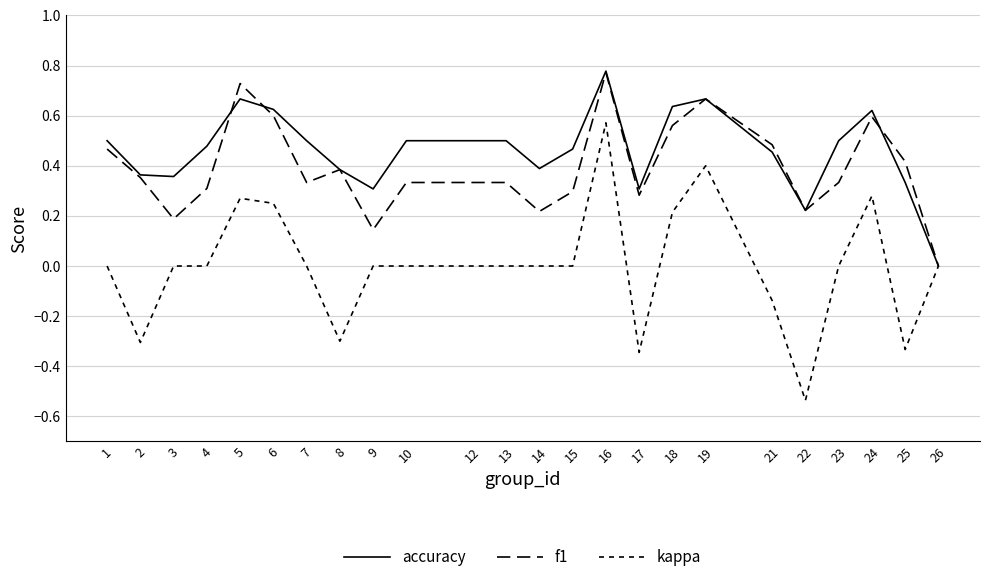

Reading left to right, what are all the values shown in this chart?

accuracy: 1=0.5	2=0.4	3=0.4	4=0.5	5=0.7	6=0.6	7=0.5	8=0.4	9=0.3	10=0.5	12=0.5	13=0.5	14=0.4	15=0.5	16=0.8	17=0.3	18=0.6	19=0.7	21=0.5	22=0.2	23=0.5	24=0.6	25=0.3	26=0.0
f1: 1=0.5	2=0.4	3=0.2	4=0.3	5=0.7	6=0.6	7=0.3	8=0.4	9=0.1	10=0.3	12=0.3	13=0.3	14=0.2	15=0.3	16=0.8	17=0.3	18=0.6	19=0.7	21=0.5	22=0.2	23=0.3	24=0.6	25=0.4	26=0.0
kappa: 1=0.0	2=-0.3	3=0.0	4=0.0	5=0.3	6=0.2	7=0.0	8=-0.3	9=0.0	10=0.0	12=0.0	13=0.0	14=0.0	15=0.0	16=0.6	17=-0.3	18=0.2	19=0.4	21=-0.1	22=-0.5	23=0.0	24=0.3	25=-0.3	26=0.0